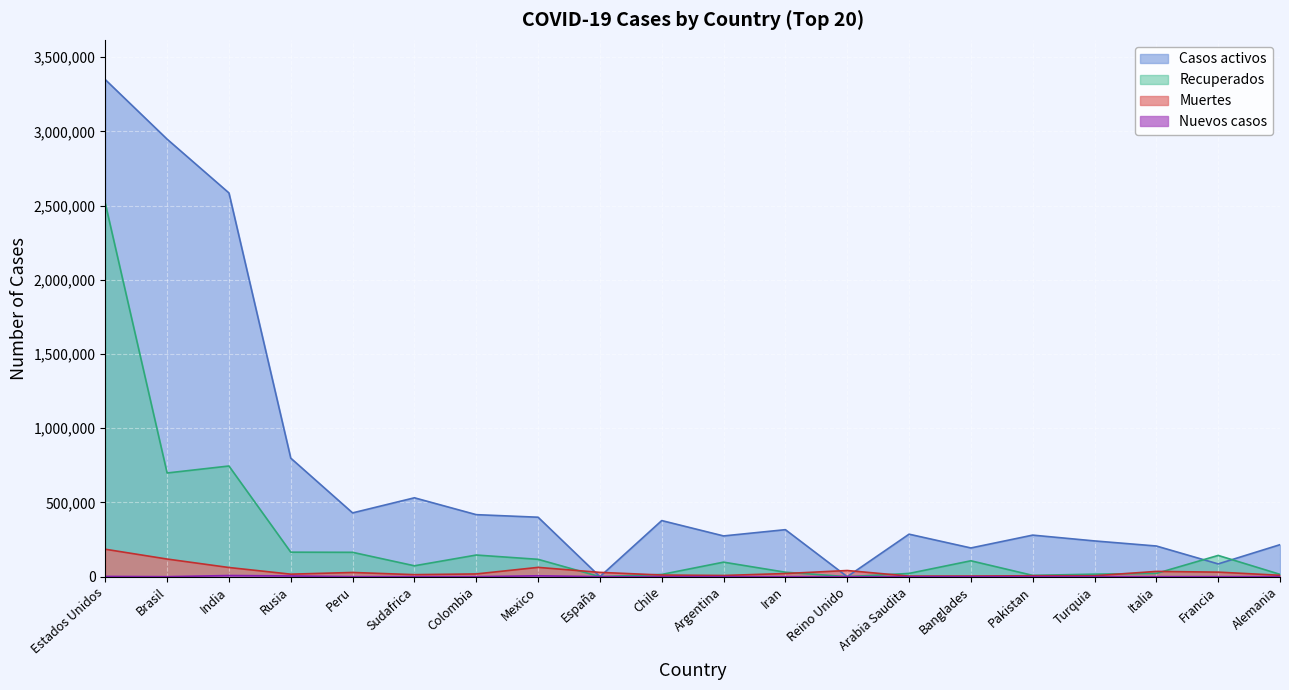

What is the difference between the maximum and minimum values in the Muertes series?

181018